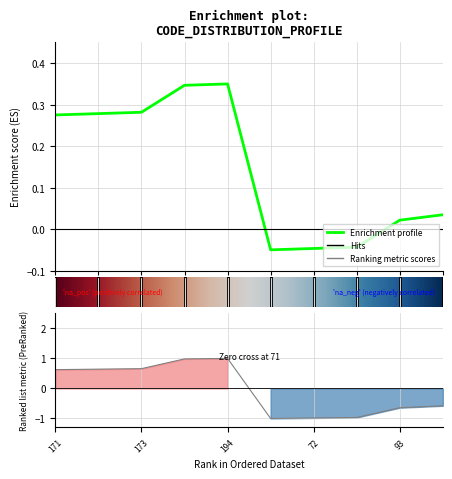

How many values exceed 0?

7